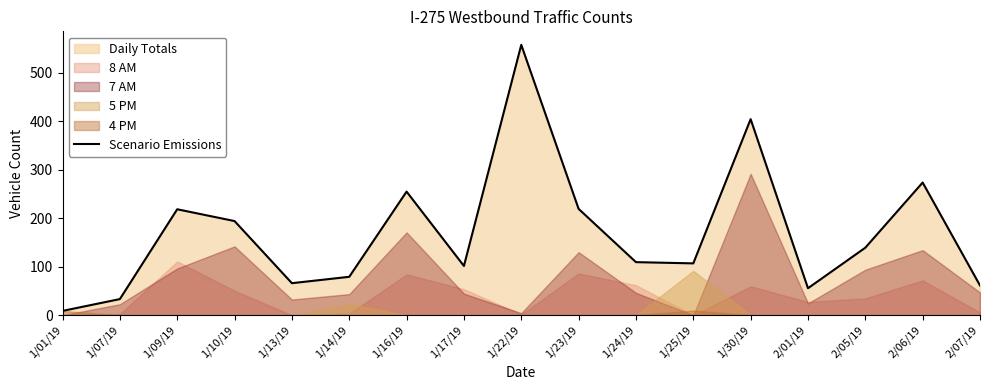

True or false: the data shows 61.3 at 2/07/19.

True